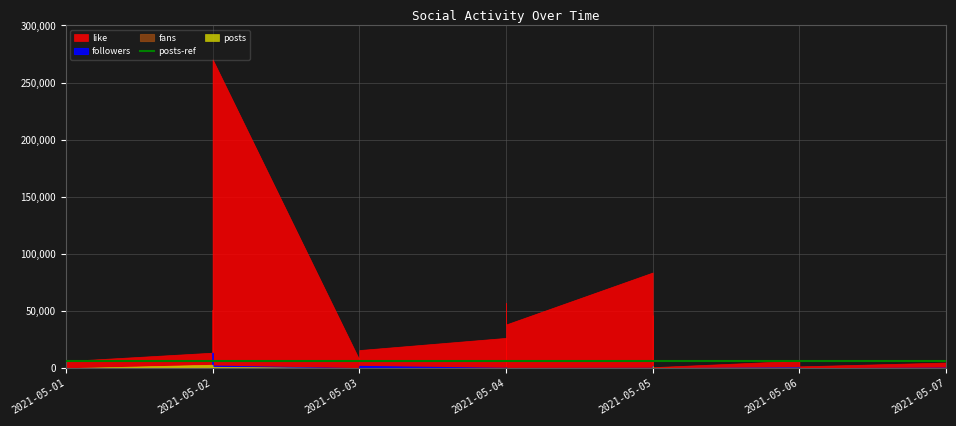

What is the difference between the maximum and minimum values in the followers series?

13497